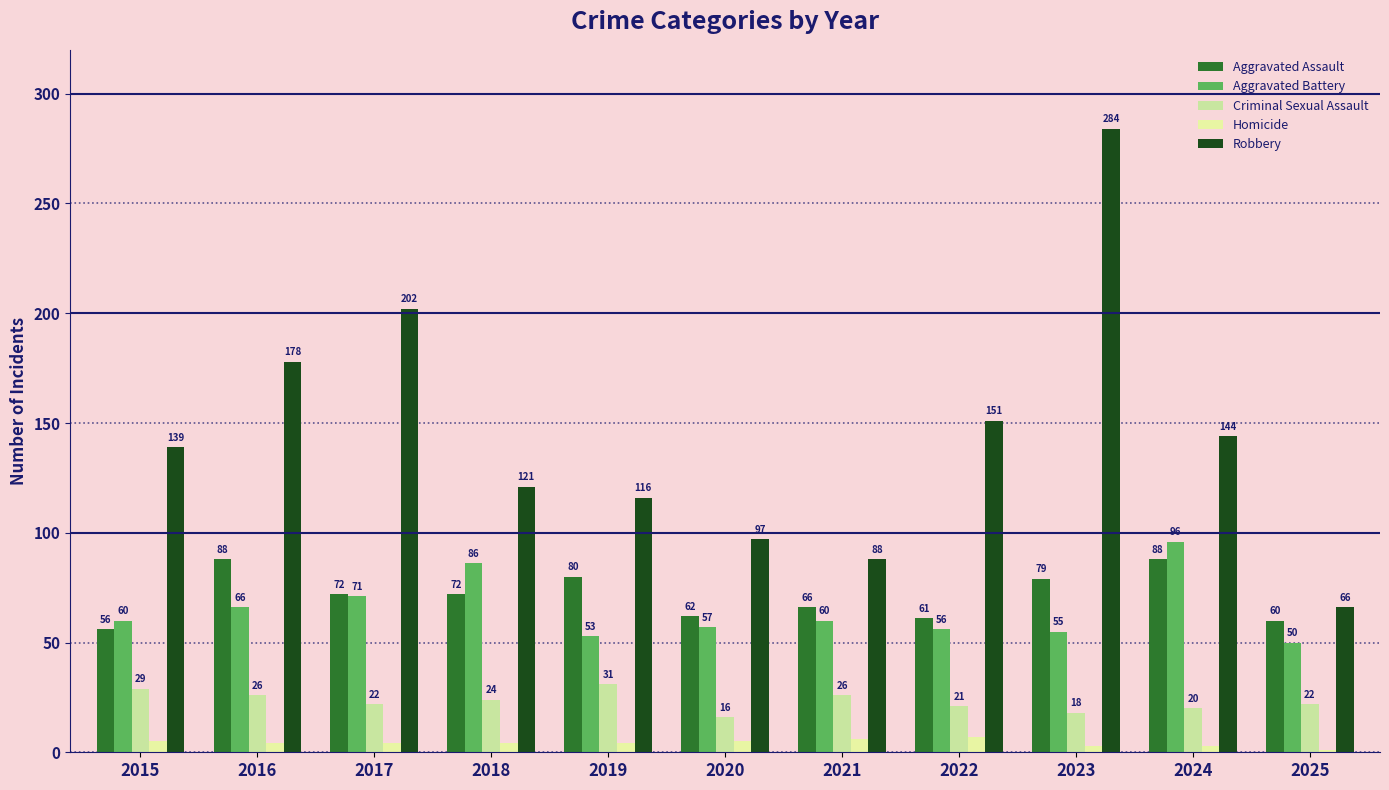

Where is Homicide nearest to the value 4?

2016